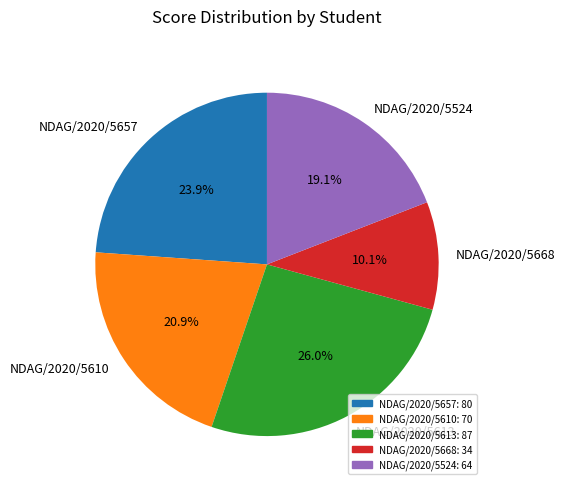

To the nearest percent, what percentage of the pie is NDAG/2020/5610?

21%